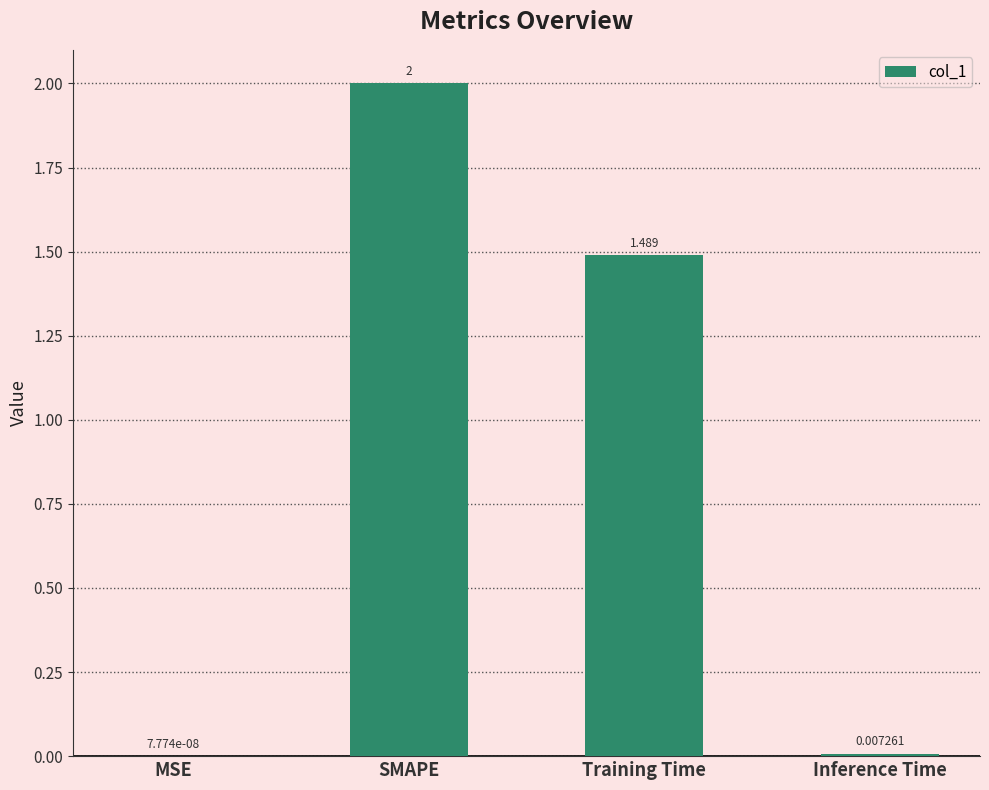

What is the ratio of the value at SMAPE to the value at Training Time?

1.3